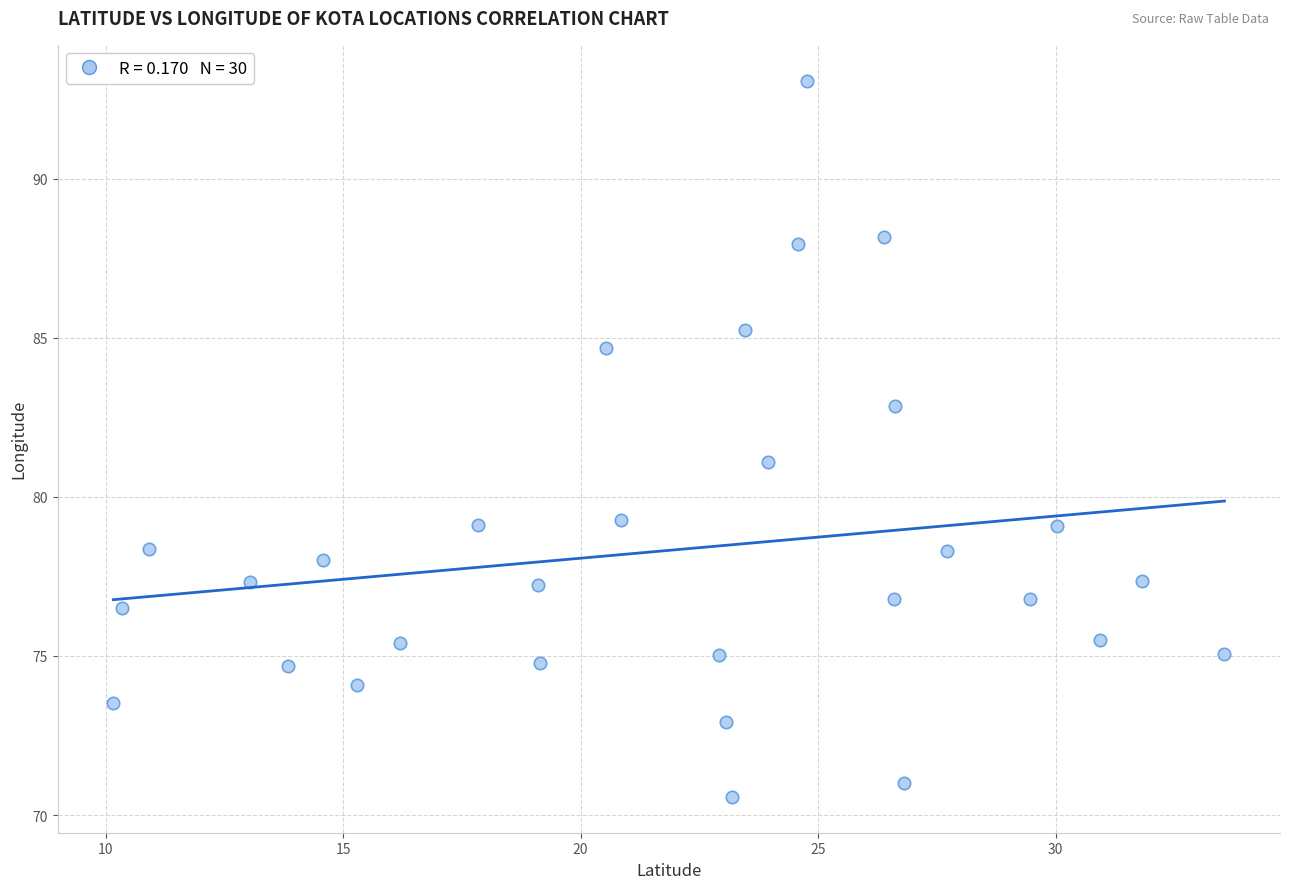

What is the range of X values (max minus min)?

23.4